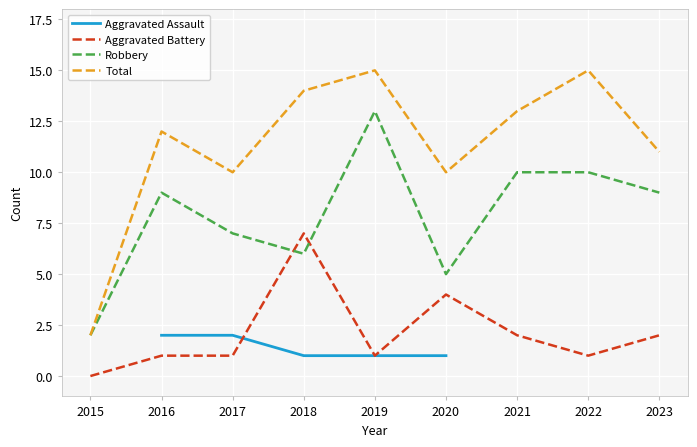

How many lines are shown in the chart?

4